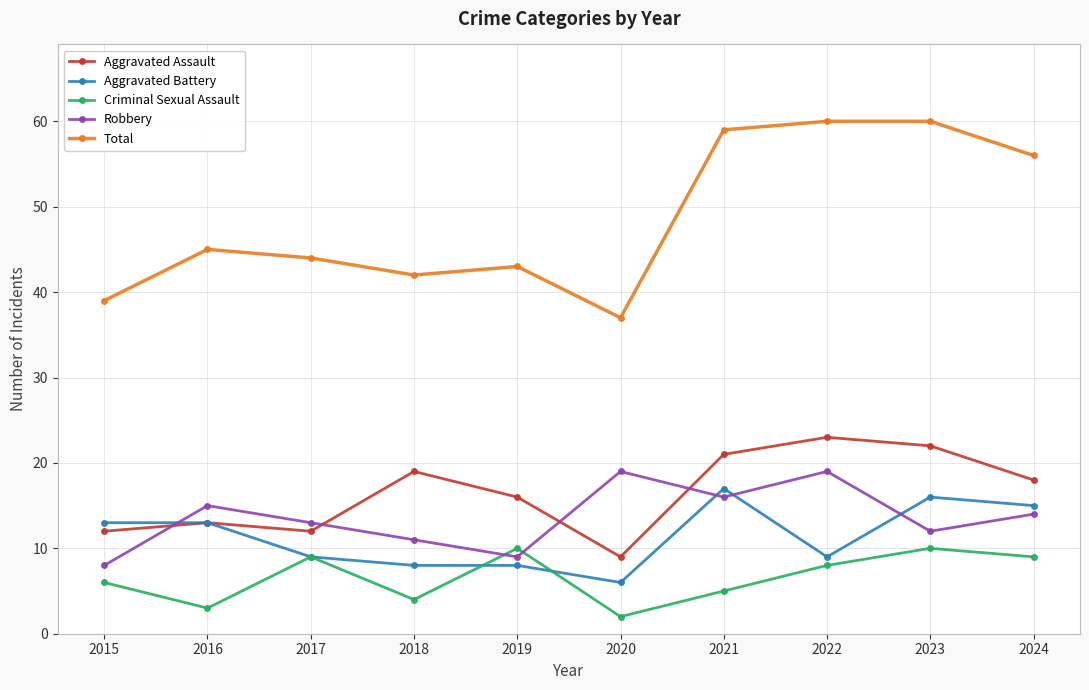

At which category does Aggravated Assault reach its first local peak?

2016